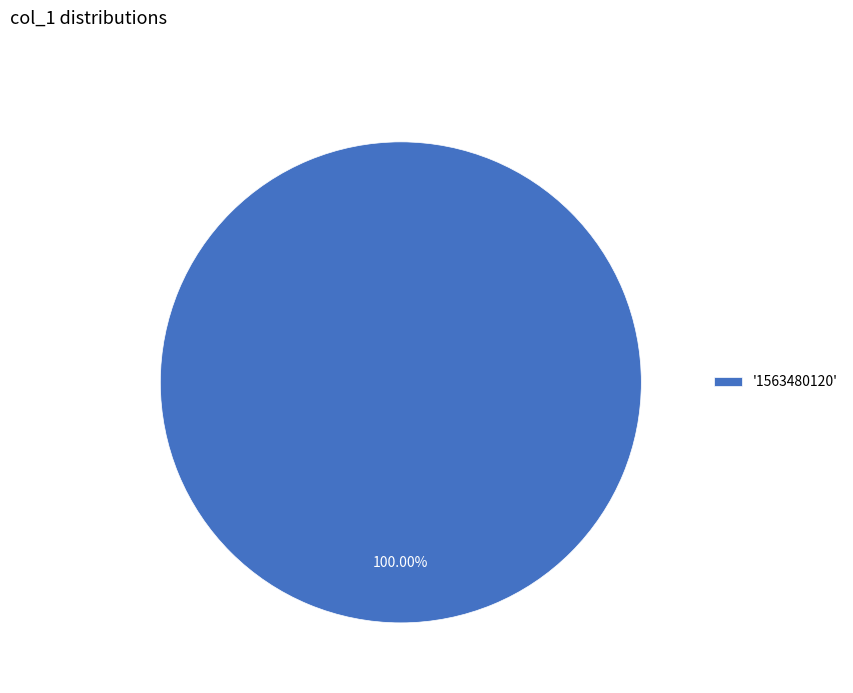

Is there any slice that represents more than half of the pie?

Yes